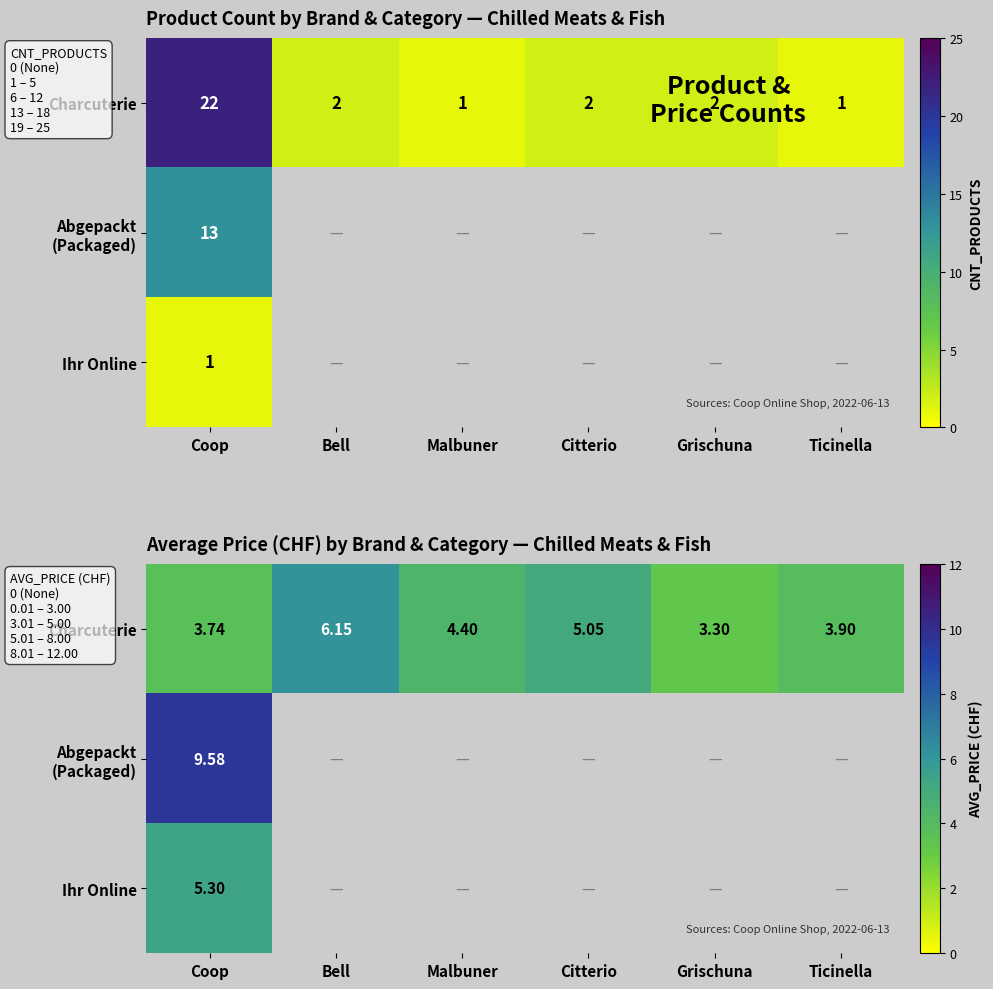

The value of Abgepackt (Packaged) at Coop is 9.6. True or false?

True